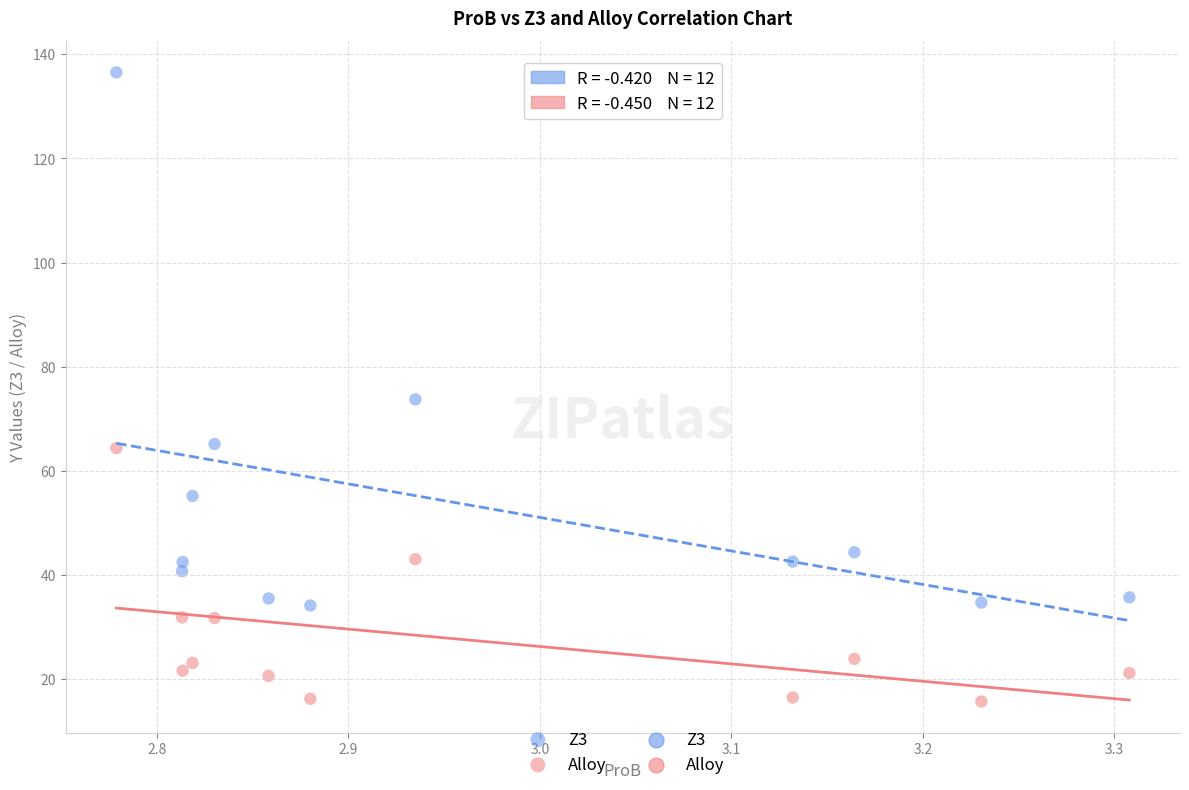

Which series contains the highest Y value?

Z3